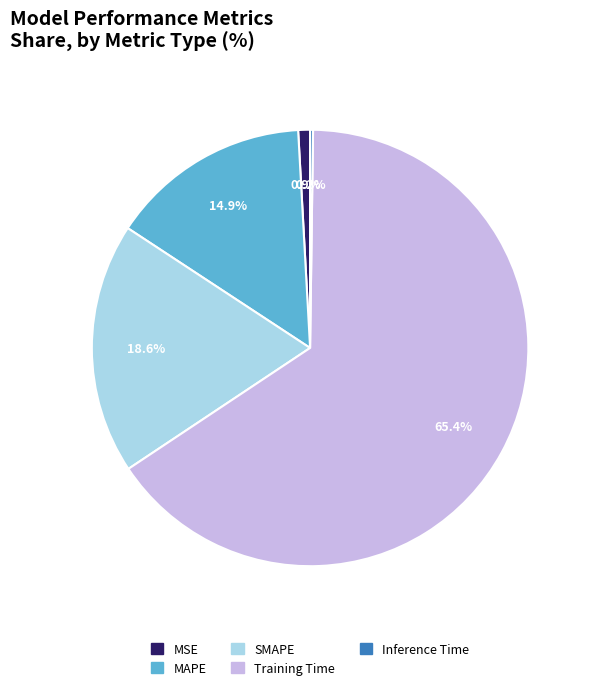

Is there a majority slice in this chart?

Yes